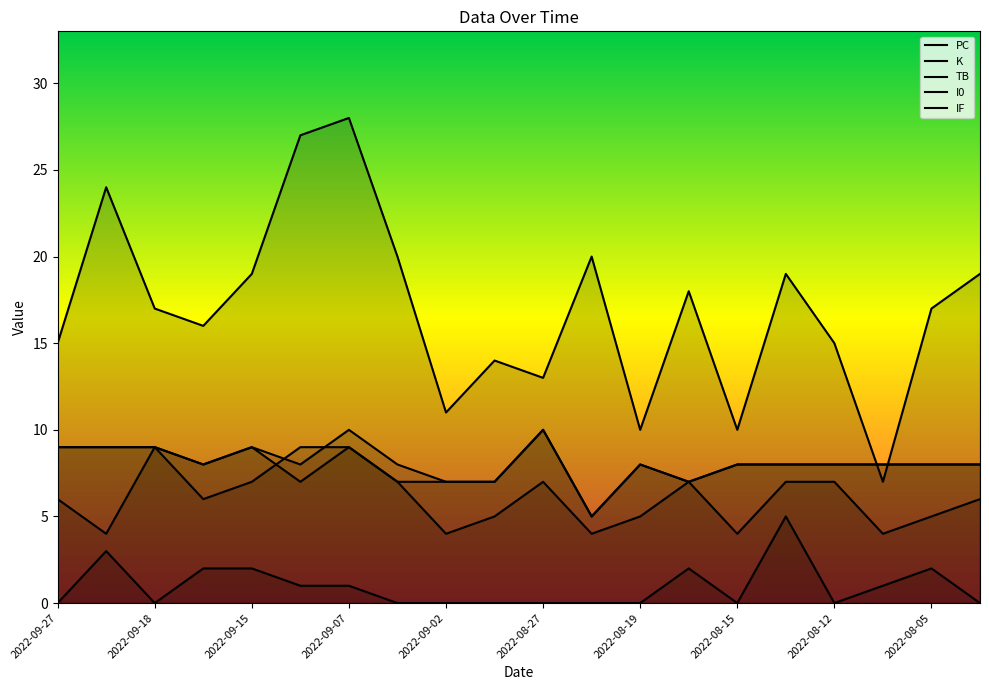

How many values in TB are above zero?

9